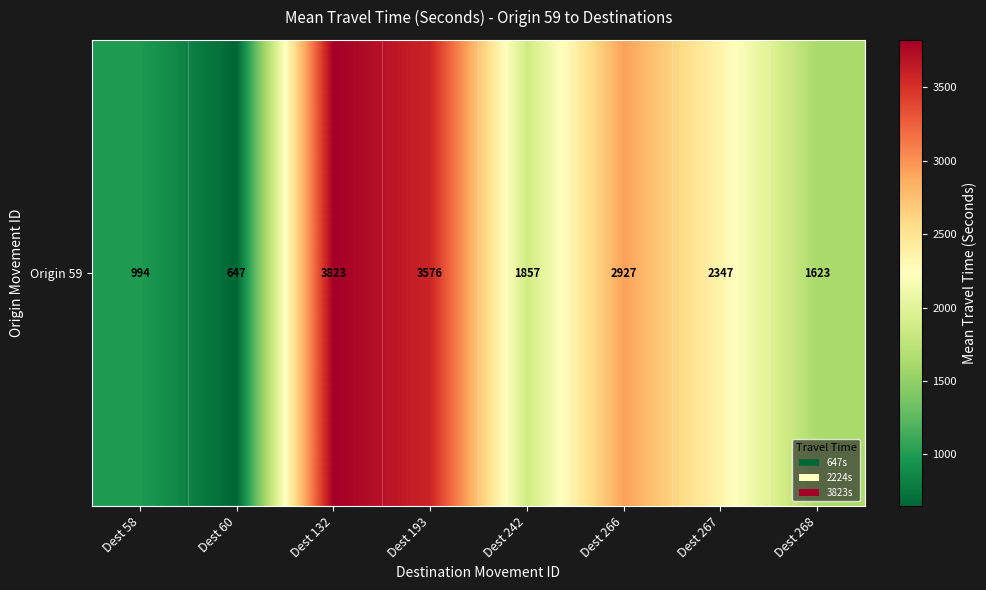

Count the number of categories in the chart.

8